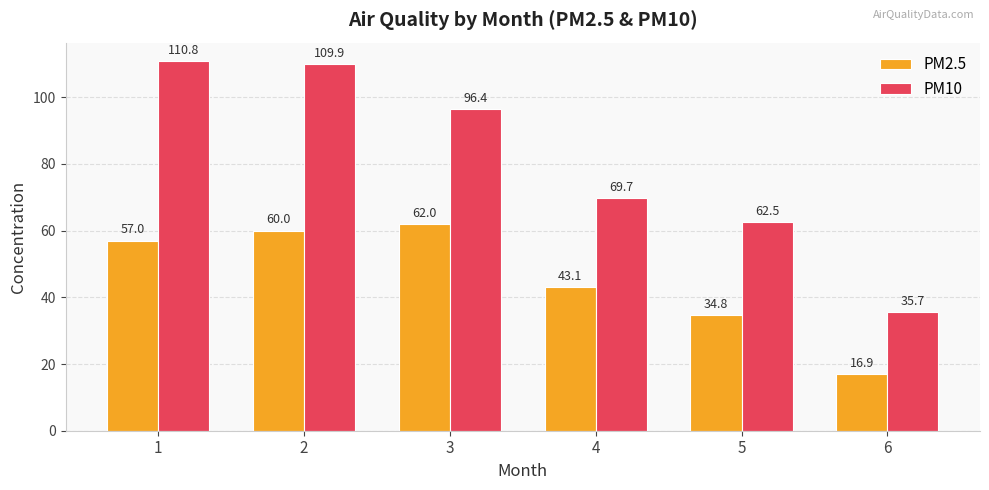

At which label is PM10 closest to 73?

4